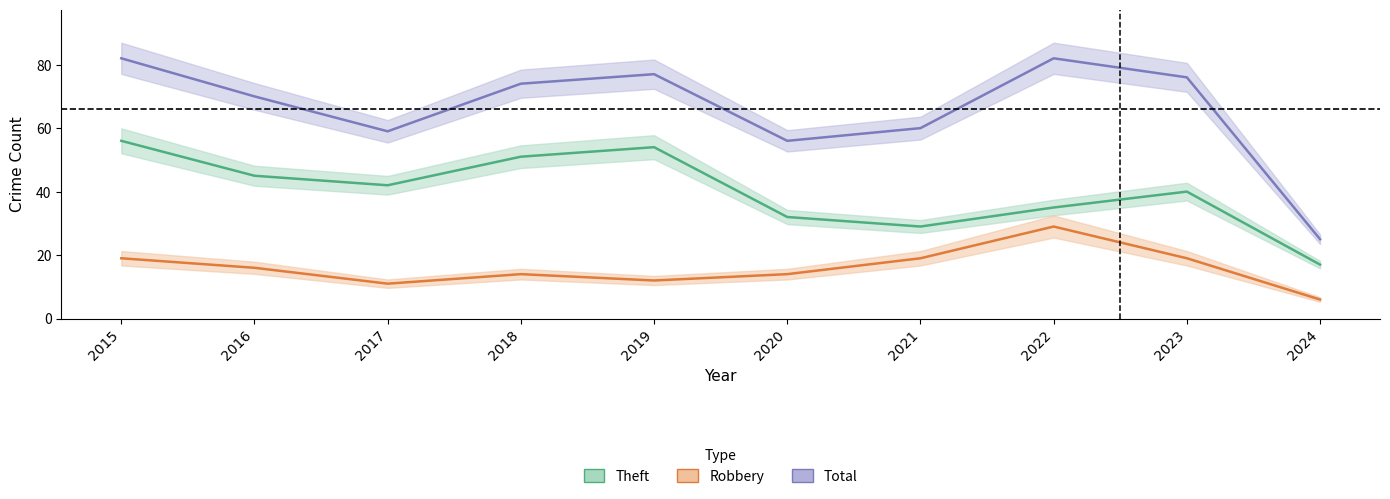

Which series has the largest total across all categories?

Total